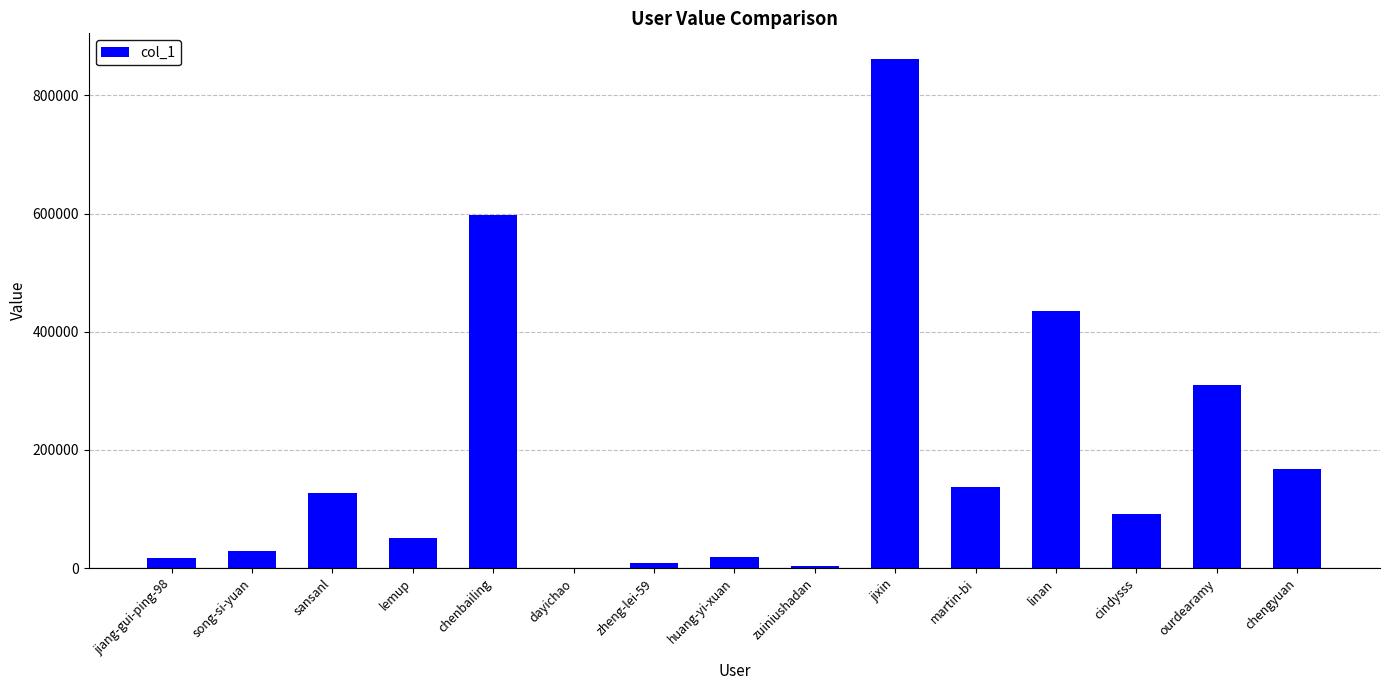

The value at cindysss is 92086. True or false?

True